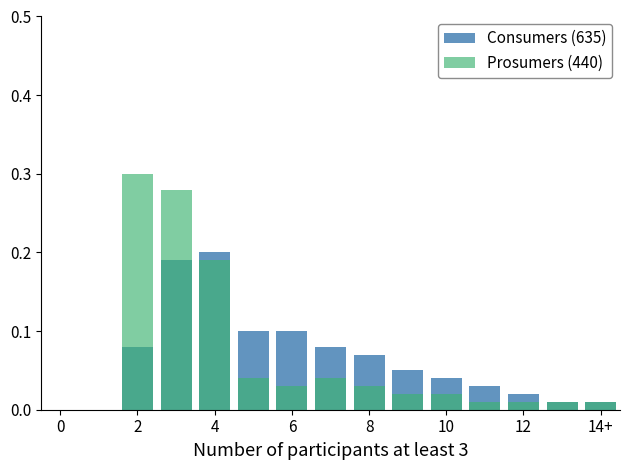

Is it true that Prosumers equals 0.0 at 12?

False